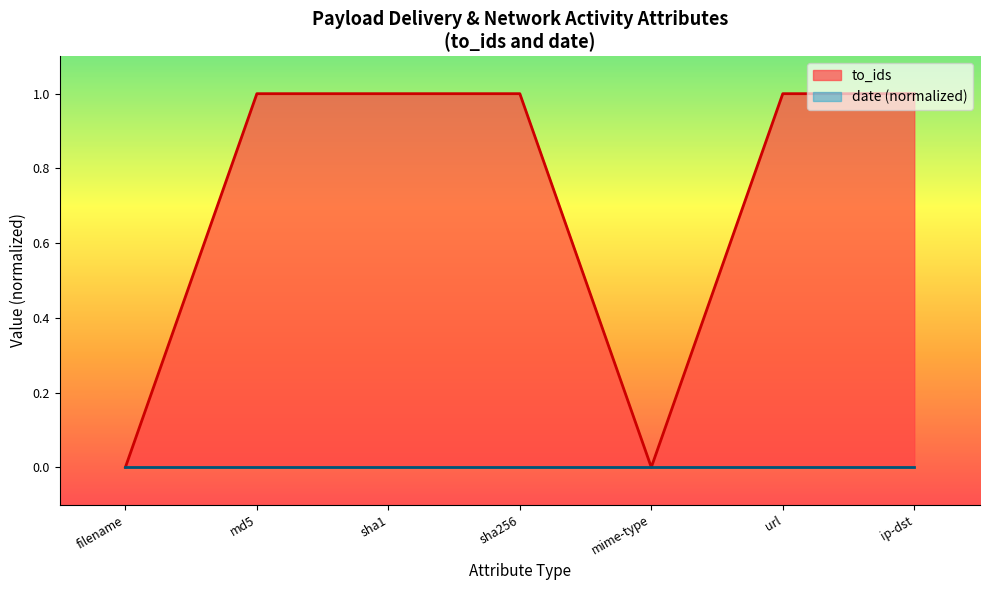

What is the change in value from filename to ip-dst?

+1